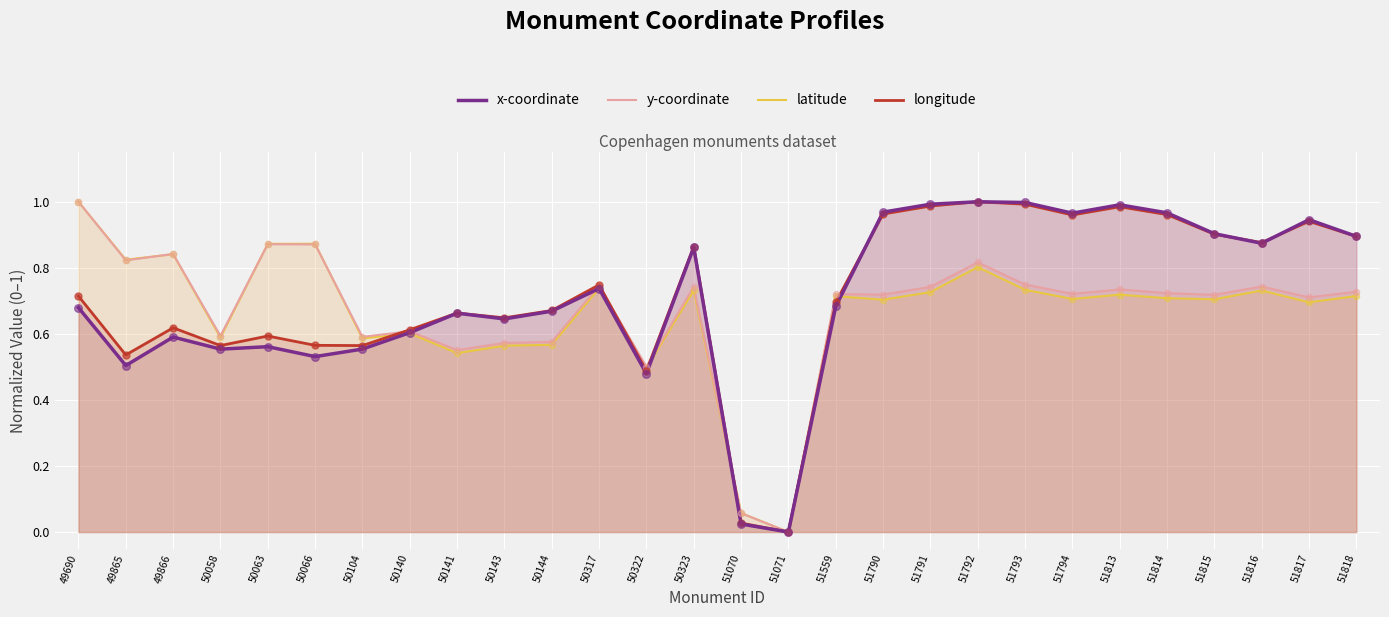

Is the value of x-coordinate at 51792 greater than the value of longitude at 51792?

No